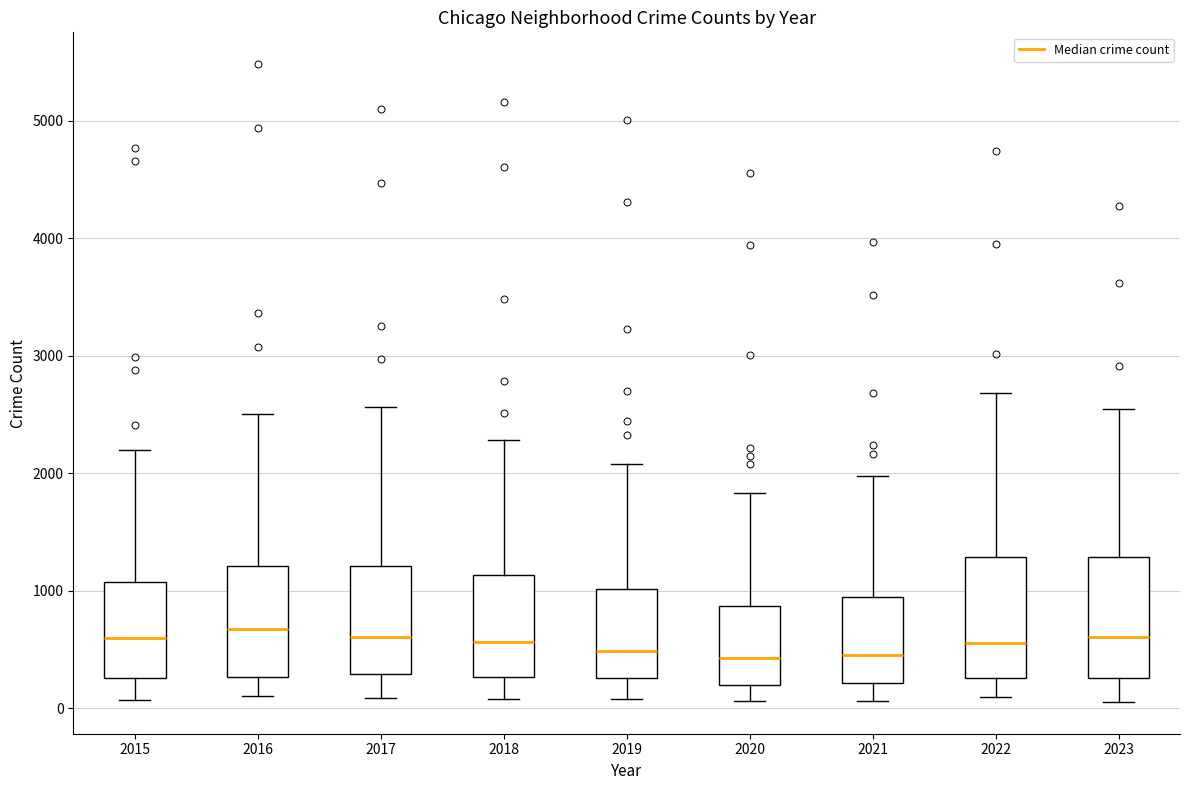

Reading left to right, transcribe this box plot: for each box, give where its median line is, the range the box spans, and where its two whiskers end, as read against the y-axis. The values are not printed on the chart, so give them approximately, as read against the axis.

2015: median 600, box 300 to 1100, whiskers 100 to 2200
2016: median 700, box 300 to 1200, whiskers 100 to 2500
2017: median 600, box 300 to 1200, whiskers 100 to 2600
2018: median 600, box 300 to 1100, whiskers 100 to 2300
2019: median 500, box 300 to 1000, whiskers 100 to 2100
2020: median 400, box 200 to 900, whiskers 100 to 1800
2021: median 500, box 200 to 900, whiskers 100 to 2000
2022: median 600, box 300 to 1300, whiskers 100 to 2700
2023: median 600, box 300 to 1300, whiskers 100 to 2500